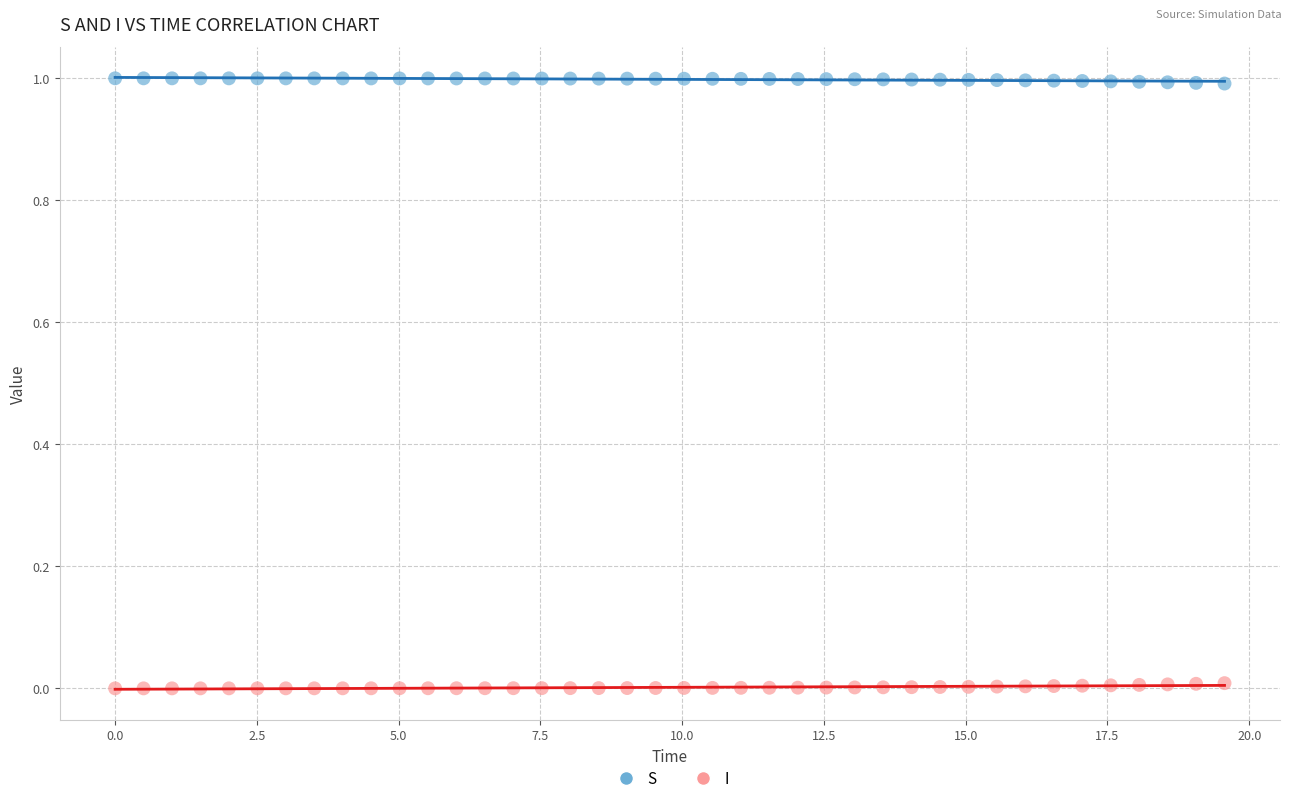

Which series contains the highest Y value?

S